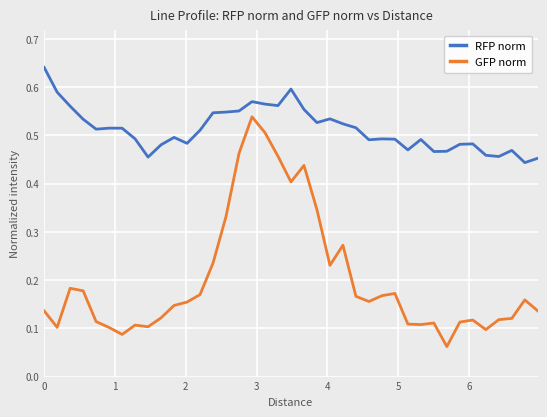

List the series in order of their overall mean, lowest first.

GFP norm, RFP norm